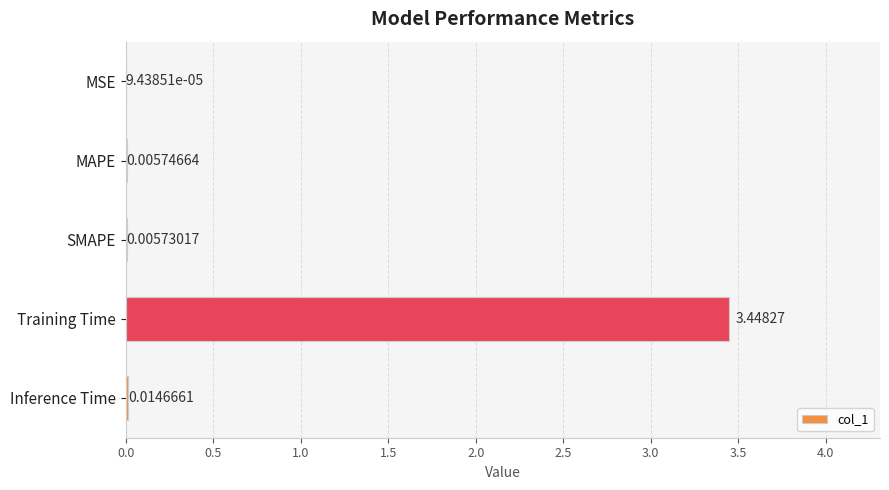

What is the sum of all values?

3.5